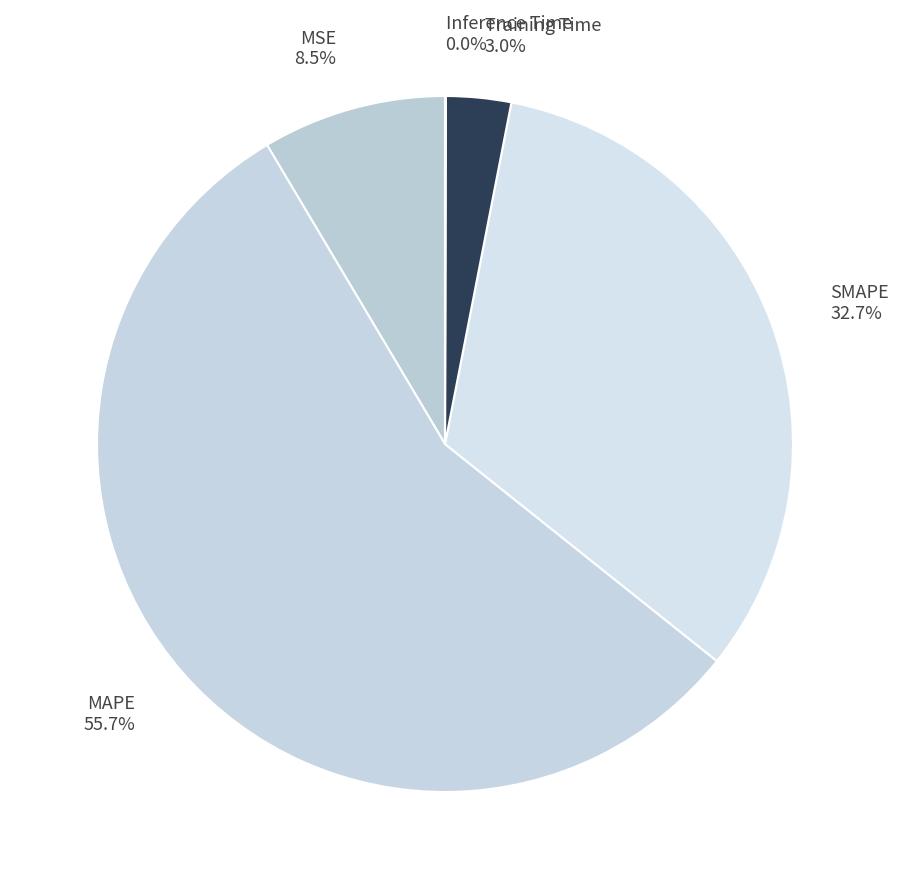

Is MAPE the majority of the pie?

Yes